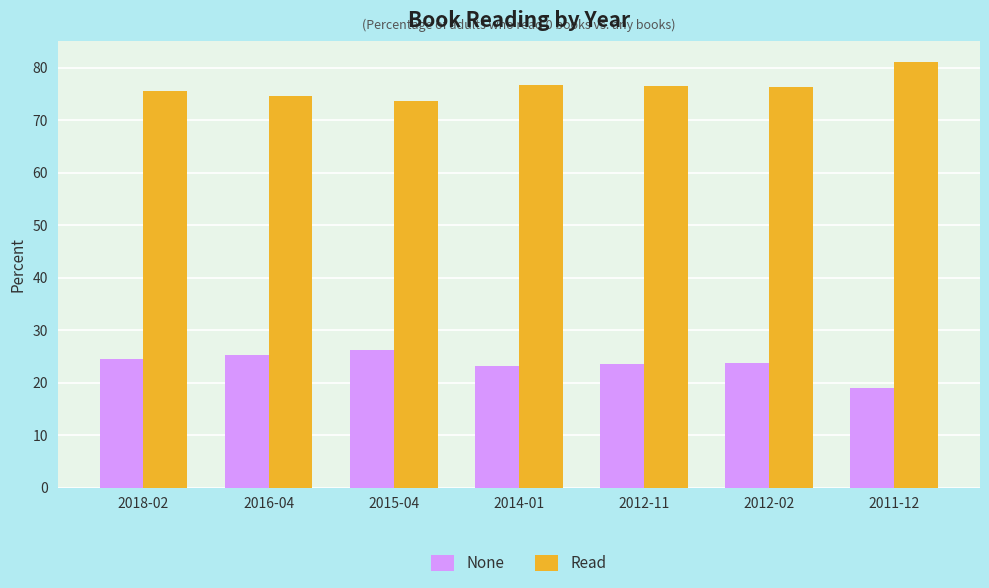

The value of None at 2012-02 is 23.7. True or false?

True